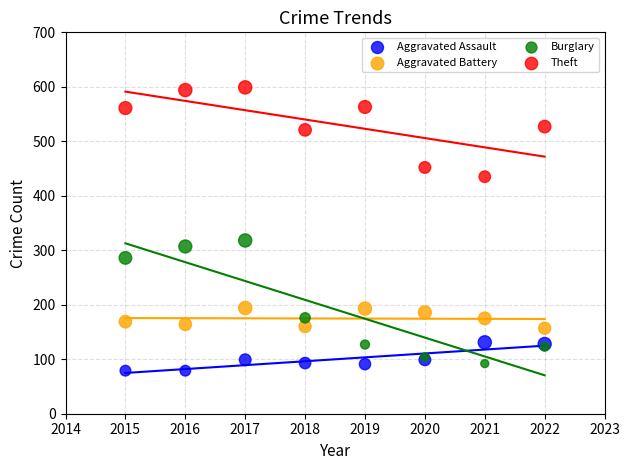

Which series has the largest Y range (max minus min)?

Burglary